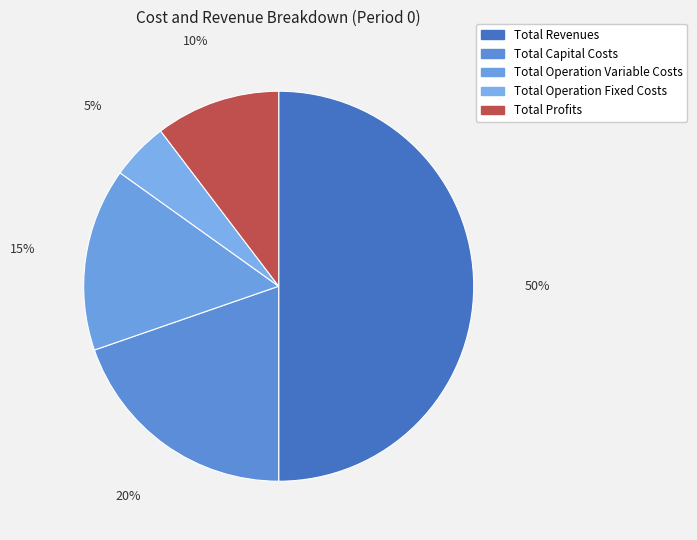

Rank the categories by value from highest to lowest.

Total Revenues, Total Capital Costs, Total Operation Variable Costs, Total Profits, Total Operation Fixed Costs